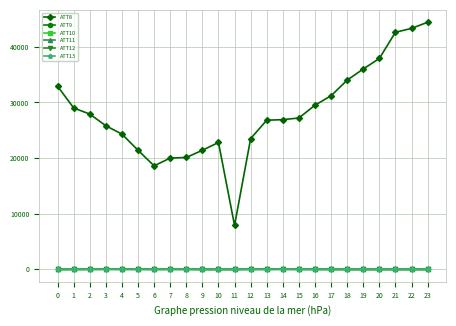

What is the approximate value of ATT13 at 14?

42.2